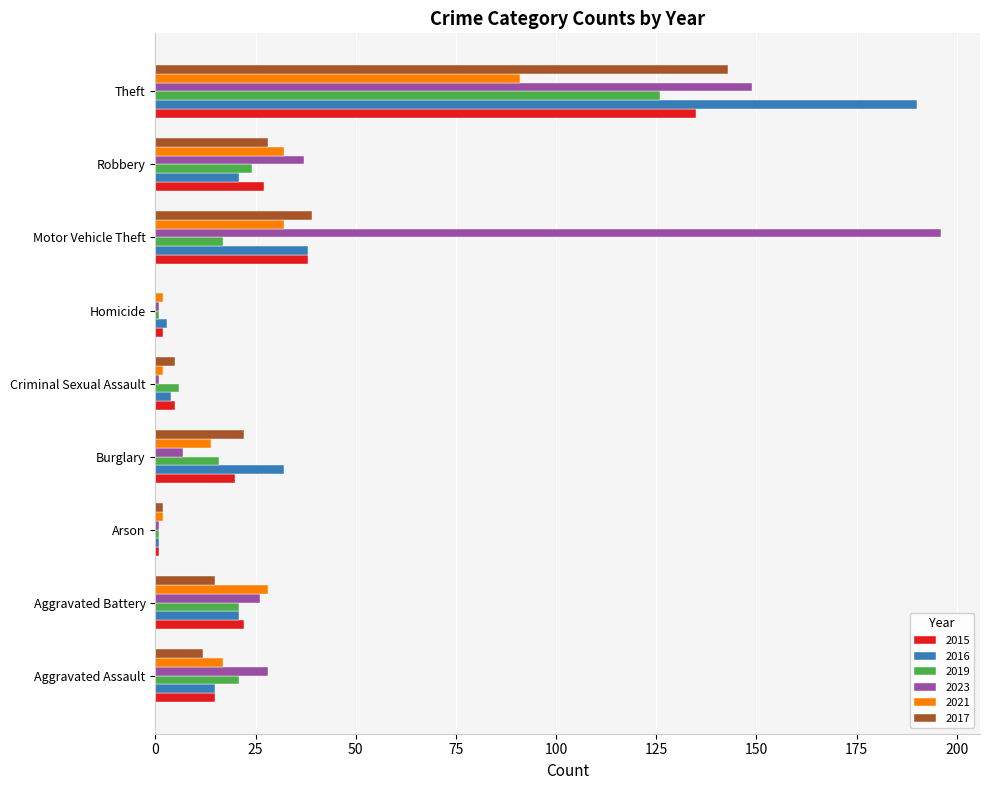

Between Motor Vehicle Theft and Robbery, which series saw the biggest shift?

2023